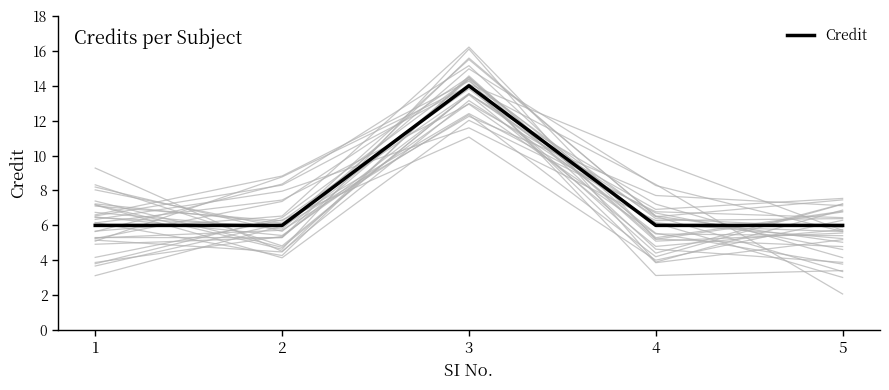

The chart shows a value of 6 at 4. True or false?

True